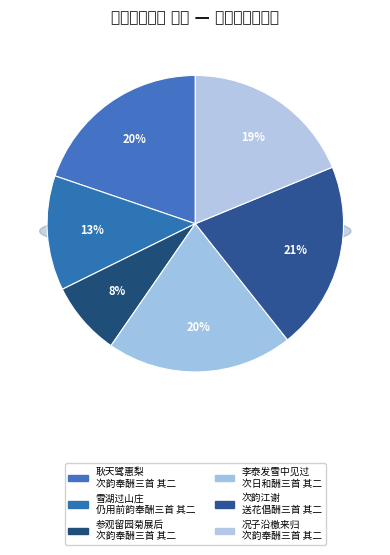

Which slice is the smallest?

参观留园菊展后，承胡、刘老先后惠诗，特次韵奉酬三首 其二